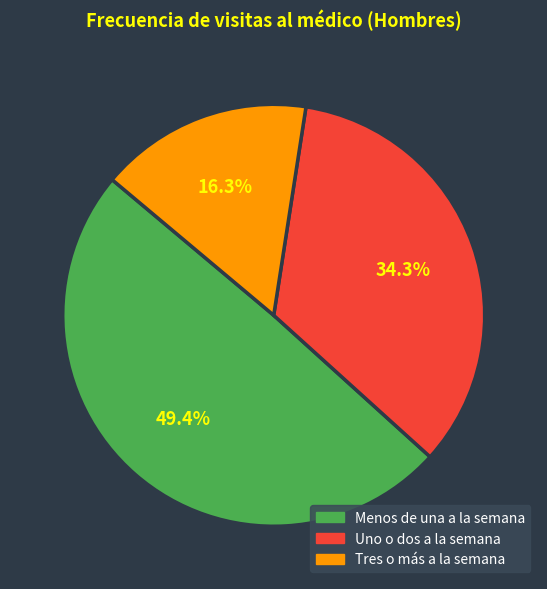

To the nearest percent, what percentage of the pie is Uno o dos a la semana?

34%